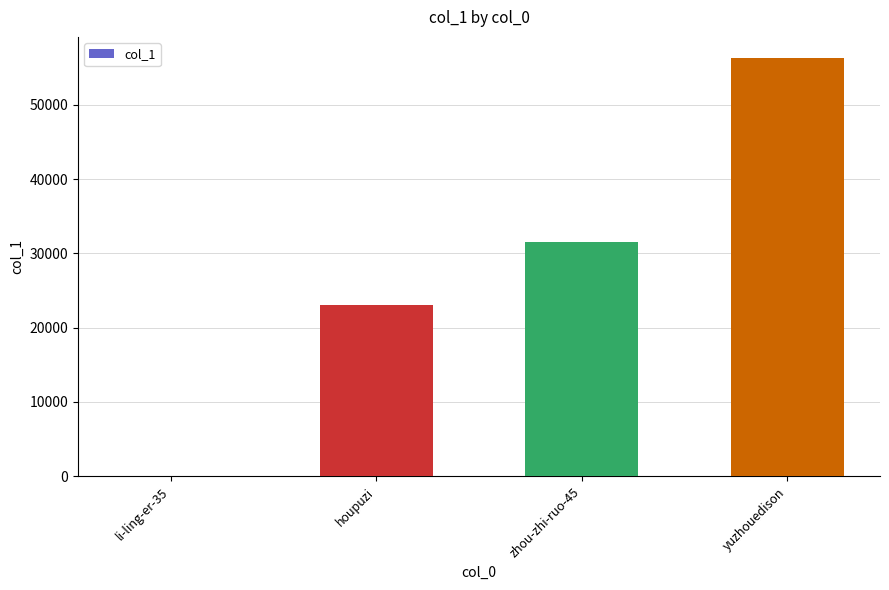

What is the difference between the values at zhou-zhi-ruo-45 and houpuzi?

8492